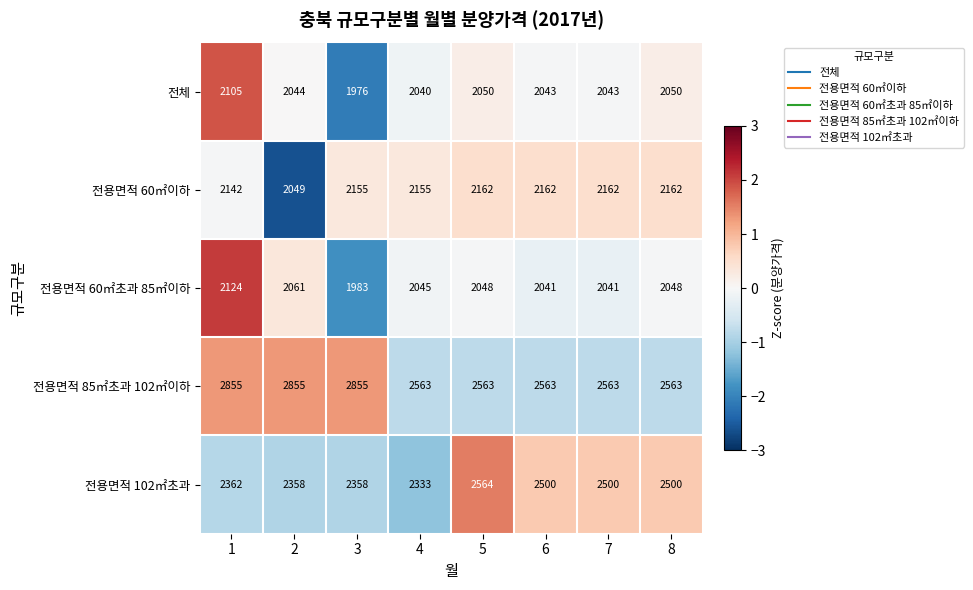

Rank the series by their maximum value, from lowest to highest.

전체, 전용면적 60㎡초과 85㎡이하, 전용면적 60㎡이하, 전용면적 102㎡초과, 전용면적 85㎡초과 102㎡이하